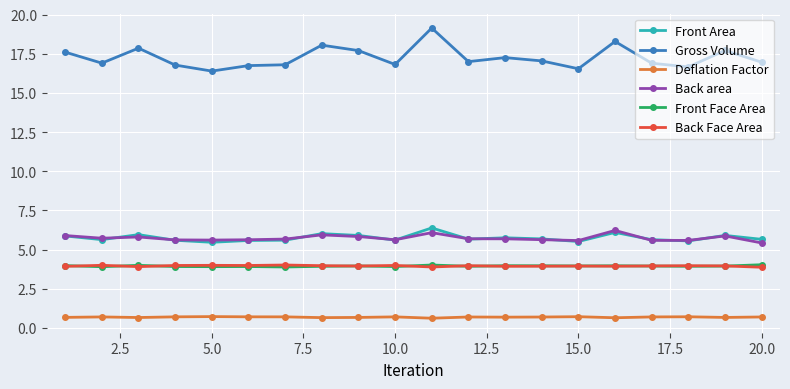

True or false: Front Area has more than 0 points higher than both neighbors.

True